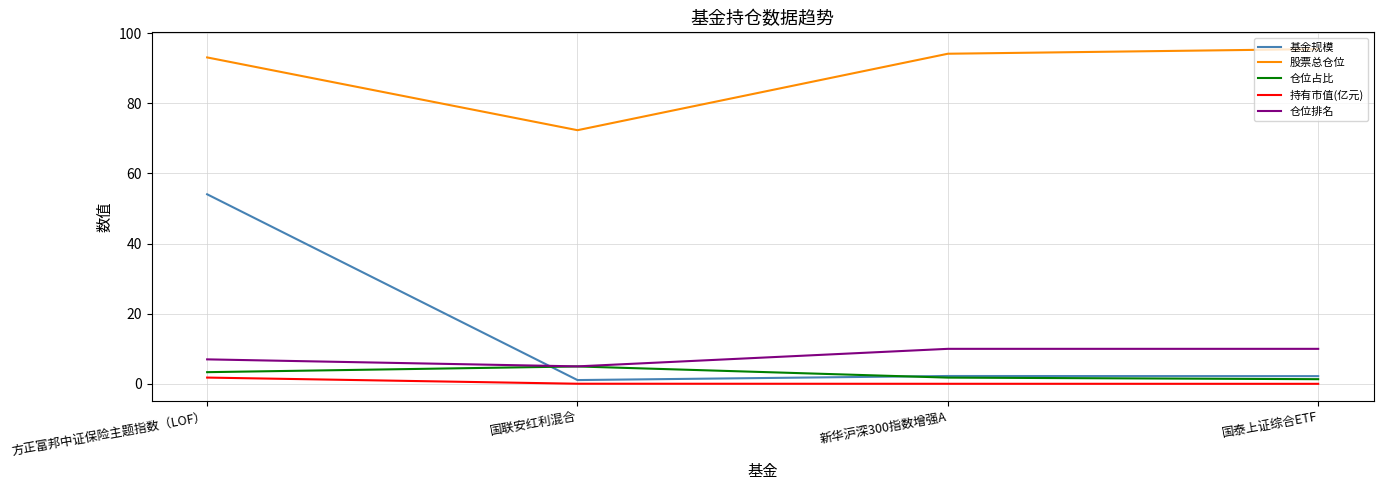

The value of 股票总仓位 at 国联安红利混合 is 124.1. True or false?

False